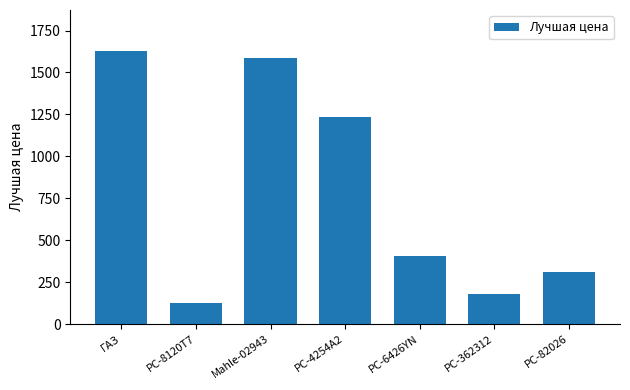

Reading left to right, what are all the values shown in this chart?

ГАЗ=1628	PC-8120T7=126	Mahle-02943=1584	PC-4254A2=1237	PC-6426YN=406	PC-362312=179	PC-82026=309